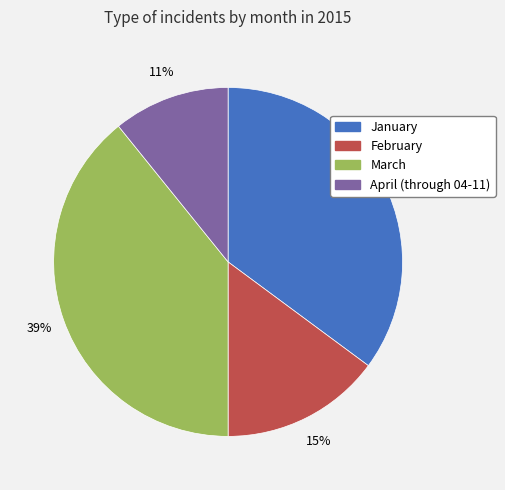

Count the number of slices in the pie.

4